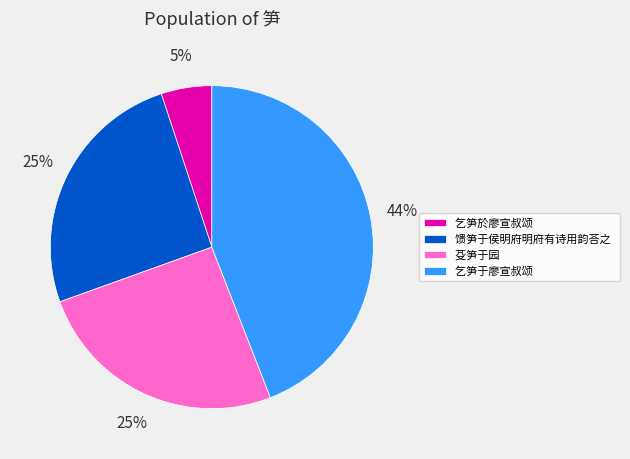

To the nearest percent, what is the difference between the 乞笋于廖宣叔颂 and 乞笋於廖宣叔颂 slice percentages?

39%